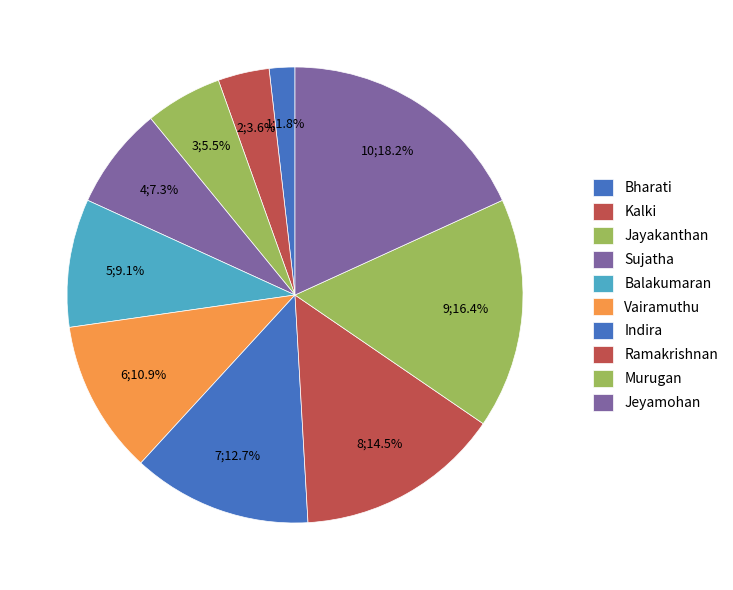

Count the number of slices in the pie.

10